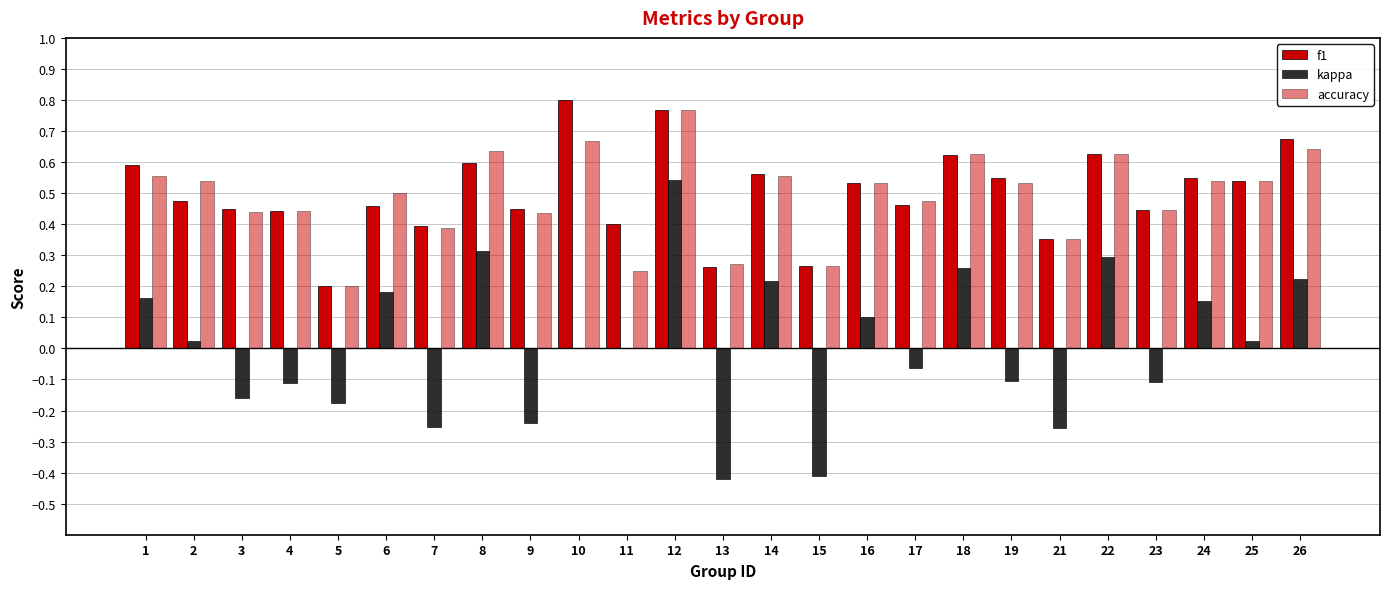

Rank the categories by accuracy value from highest to lowest.

12, 10, 26, 8, 18, 22, 1, 14, 2, 24, 25, 16, 19, 6, 17, 23, 4, 3, 9, 7, 21, 13, 15, 11, 5